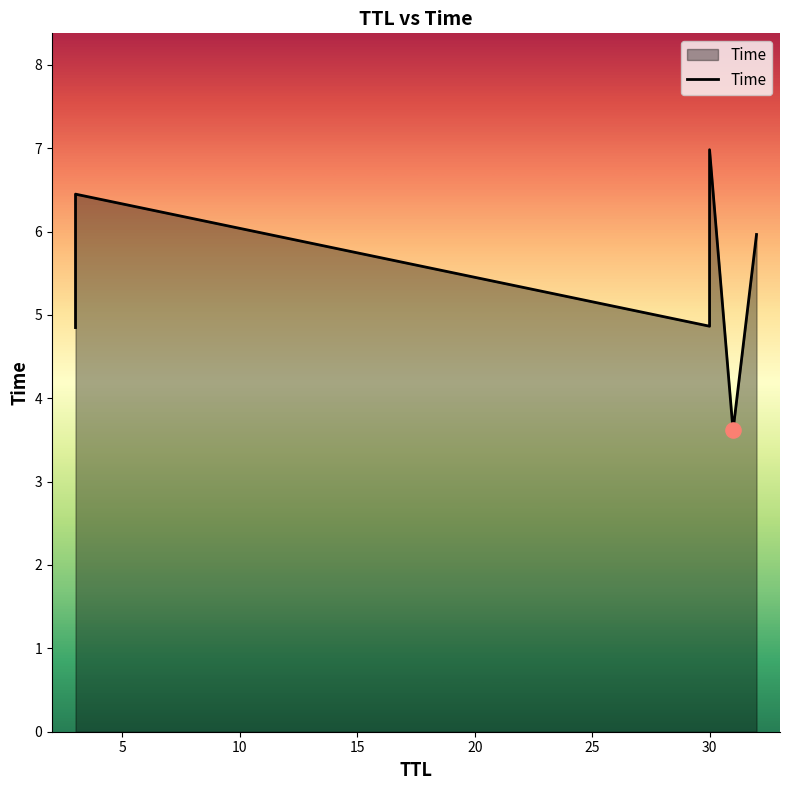

Which has a higher value, 0 or 15?

15